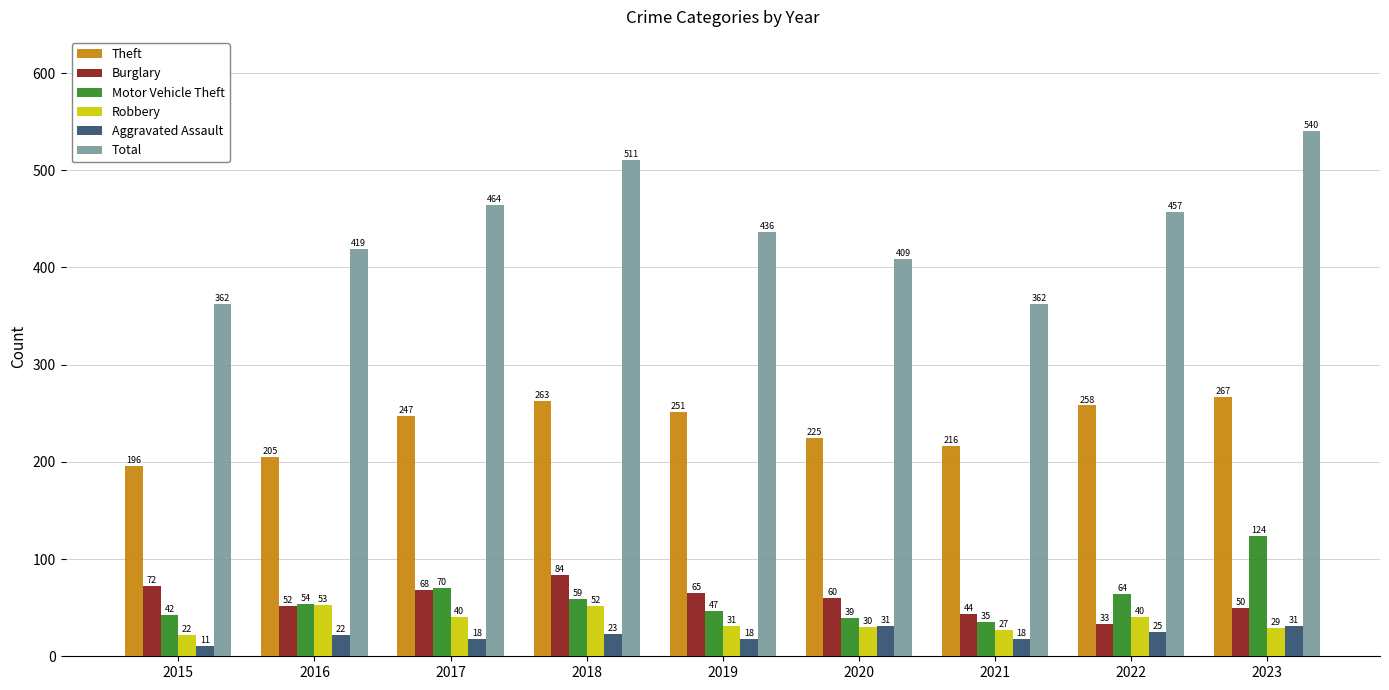

At which category does the chart reach its minimum across all series?

2015